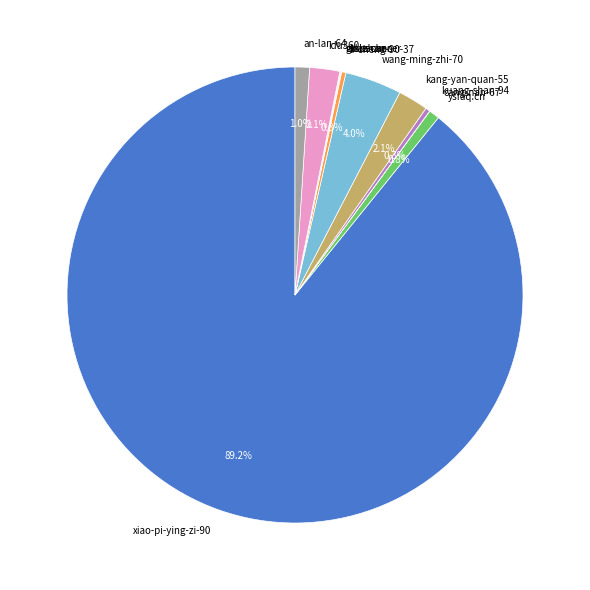

Which has a higher value, an-lan-64 or kuang-shan-94?

an-lan-64